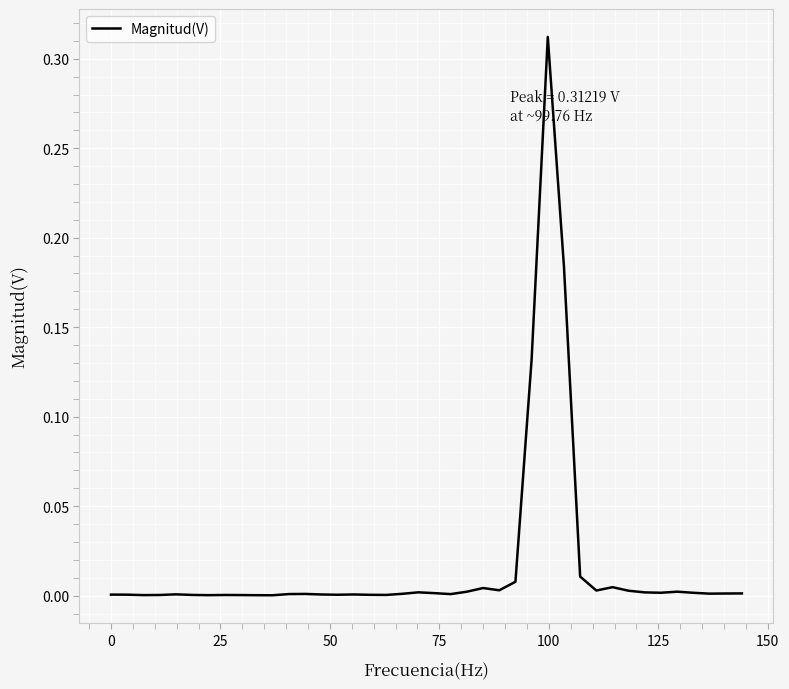

How many distinct data groups are displayed?

1